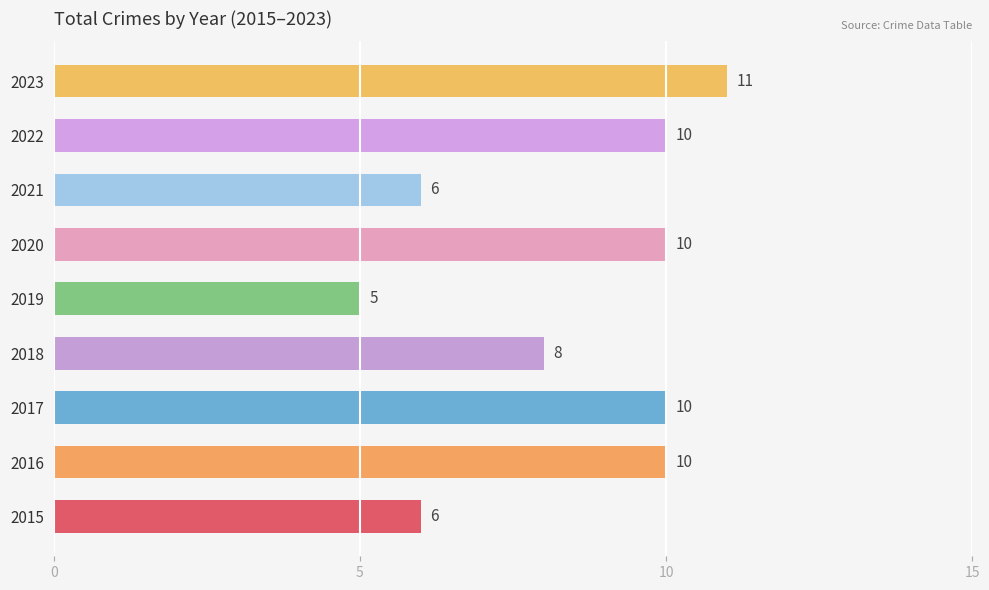

How many values are between 6 and 10?

7